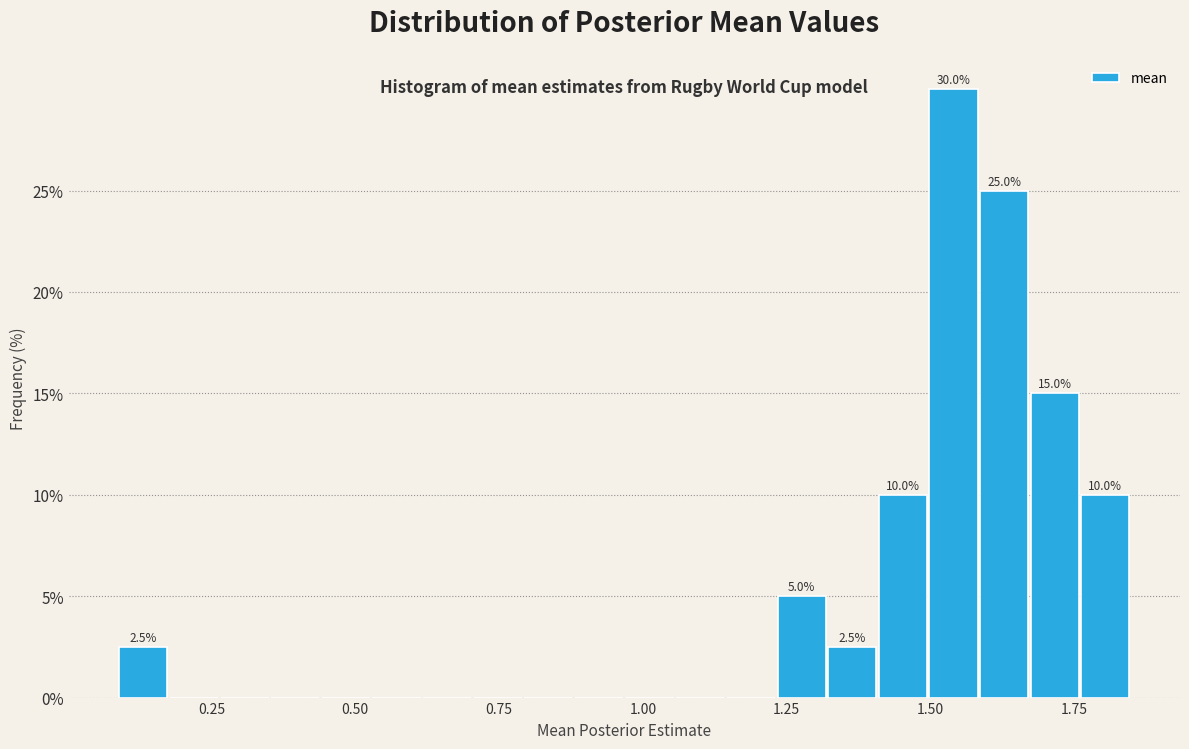

Read against the x-axis, roughly where is the centre of the tallest bar?

1.55